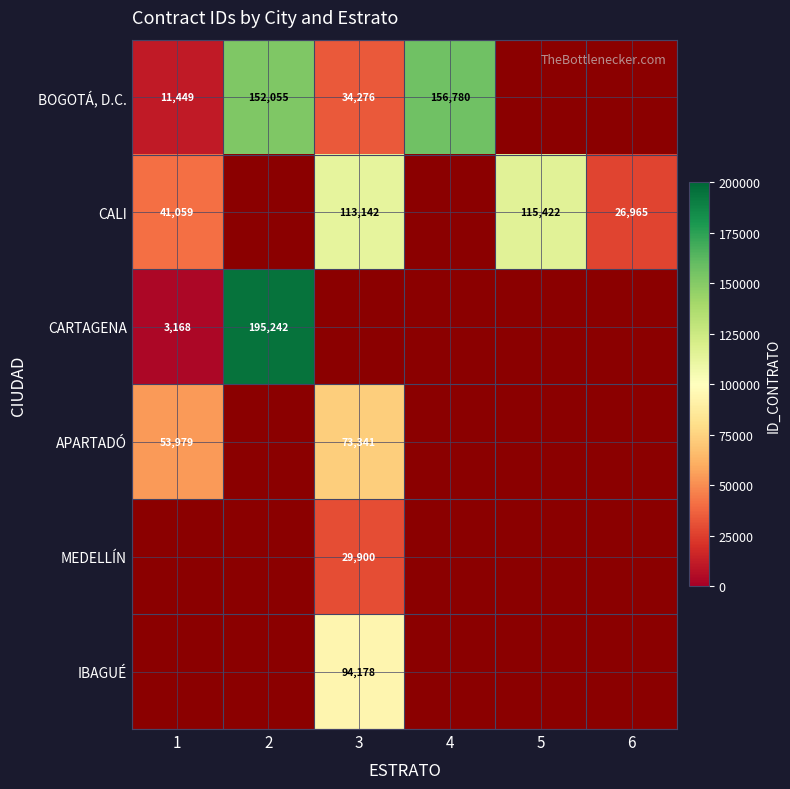

Is the value of BOGOTÁ, D.C. at 3 greater than the value of CARTAGENA at 1?

Yes